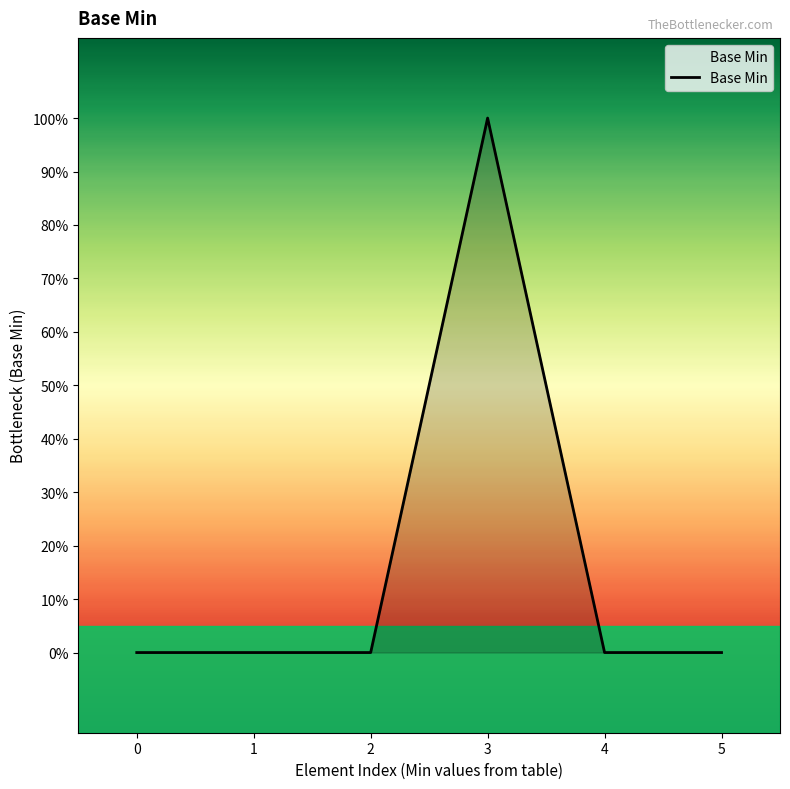

What is the greatest value displayed?

1